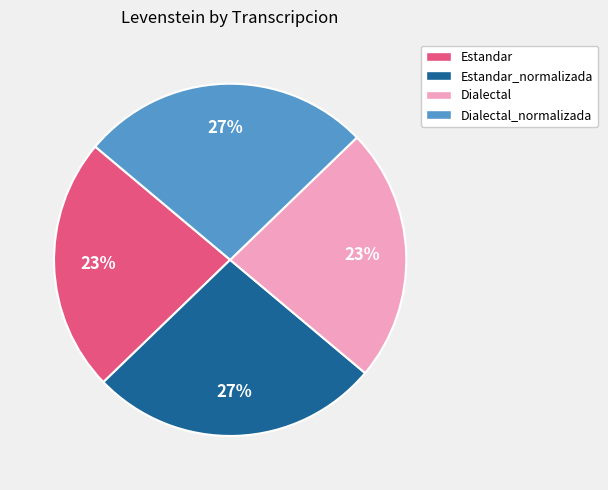

The Dialectal slice represents 17% of the pie. True or false?

False